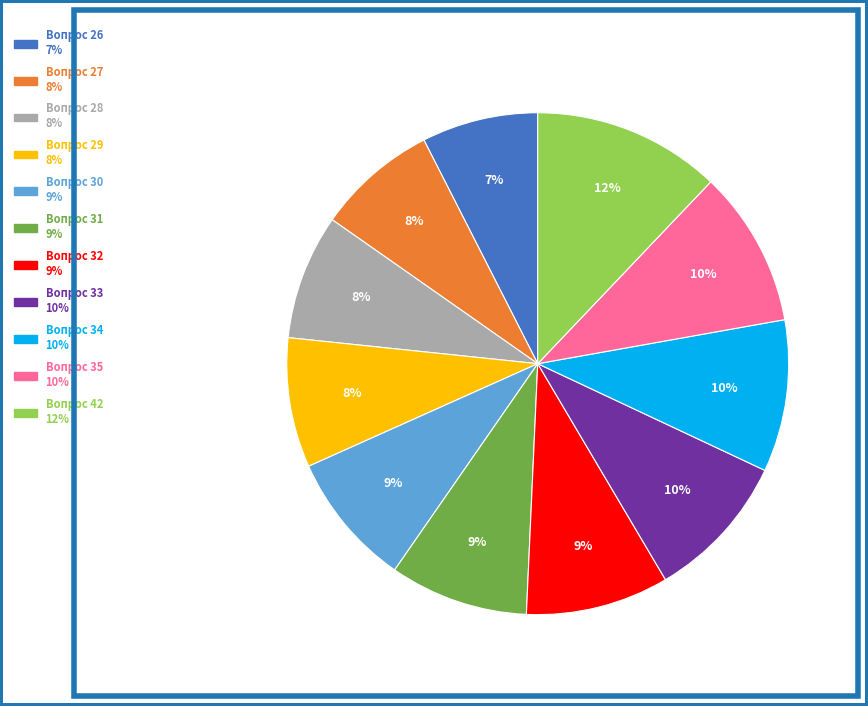

True or false: Вопрос 29 accounts for 1% of the total.

False